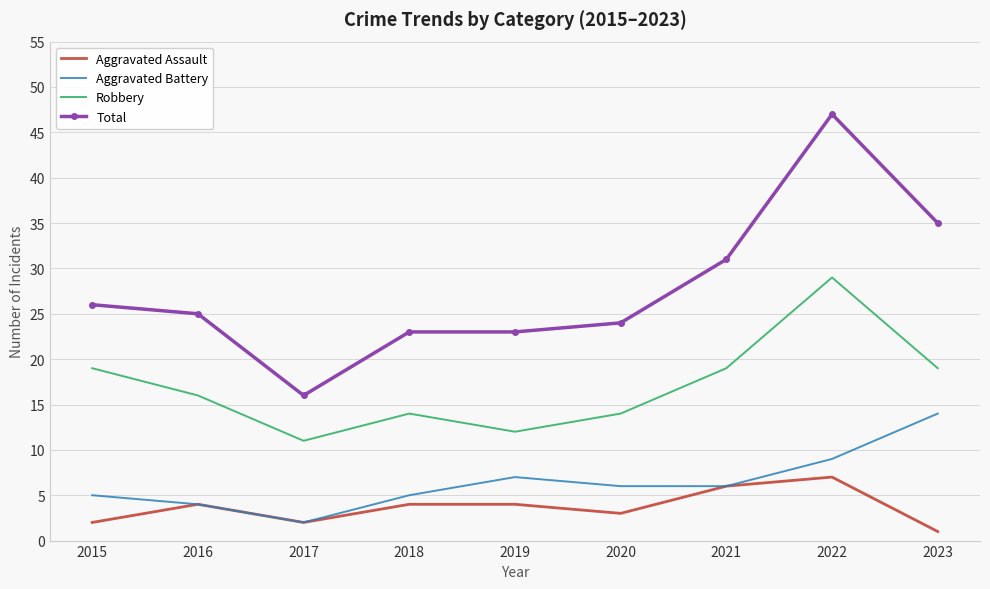

How many series are shown in this chart?

4